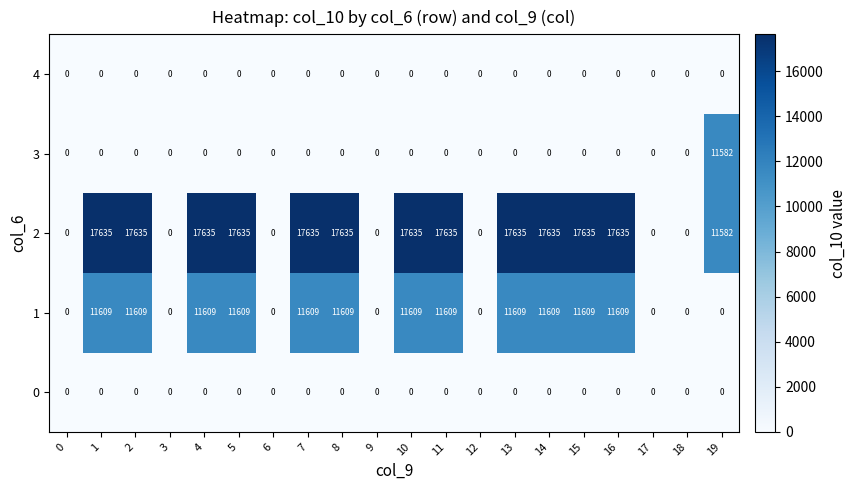

True or false: 0 has a value of 0 at 12.

True